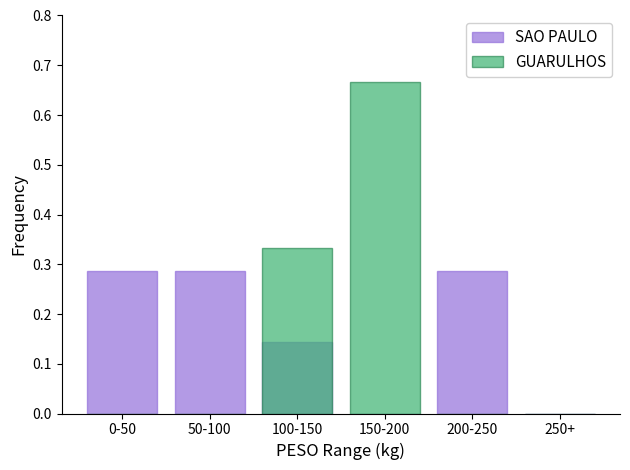

What is the label of the 6th bar from the left?

250+